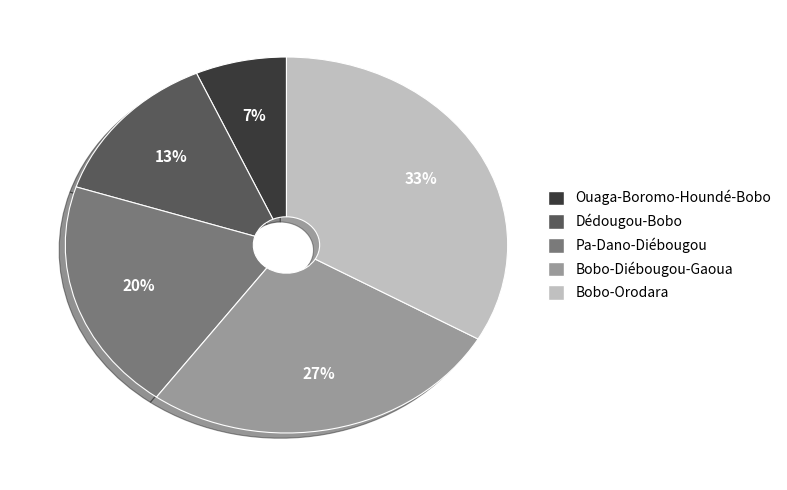

What percentage is the Bobo-Orodara slice, to the nearest percent?

33%